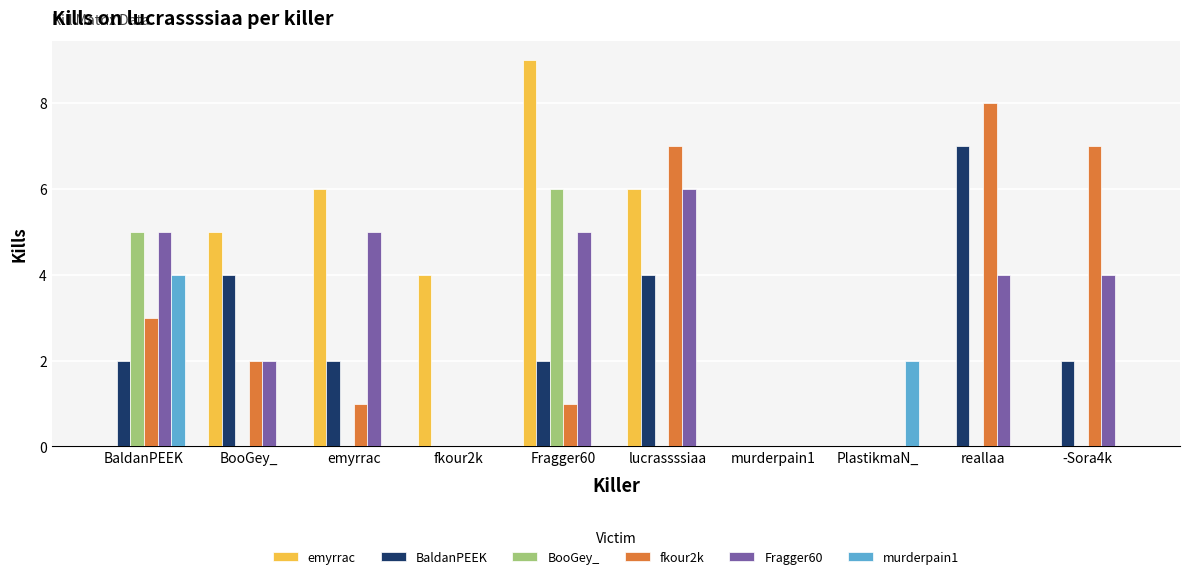

What is the average value of the fkour2k series?

3